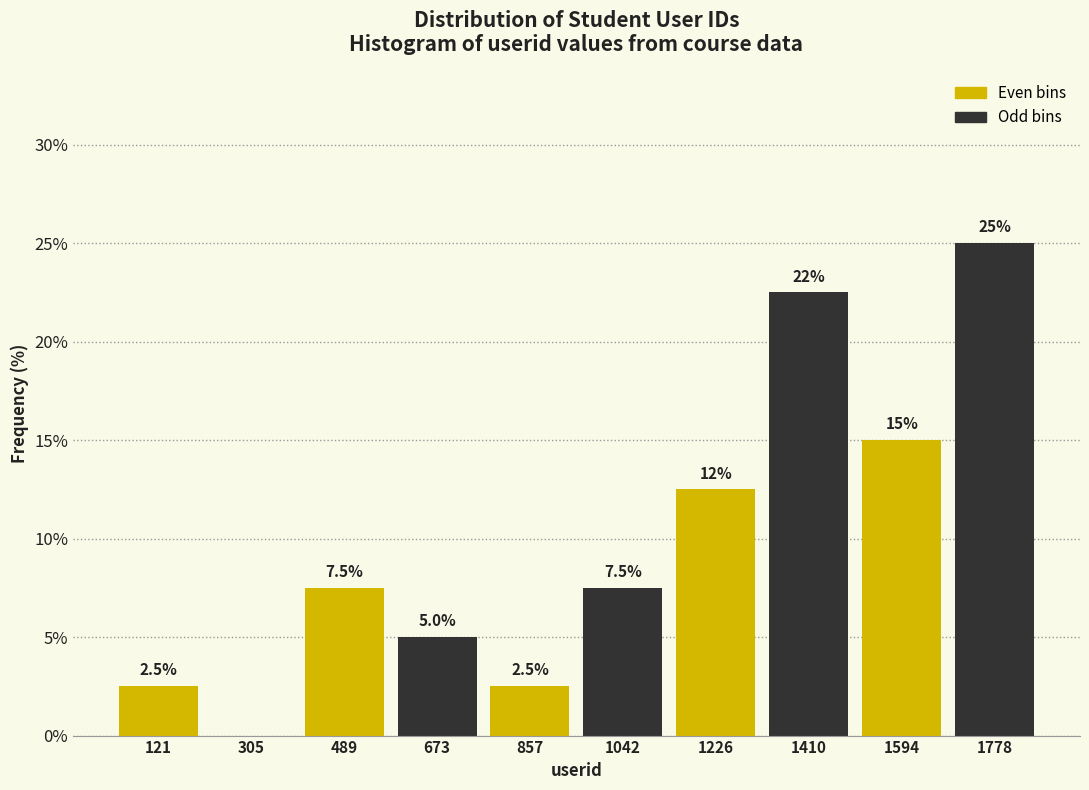

Which range on the x-axis has the tallest bar?

1680 to 1880